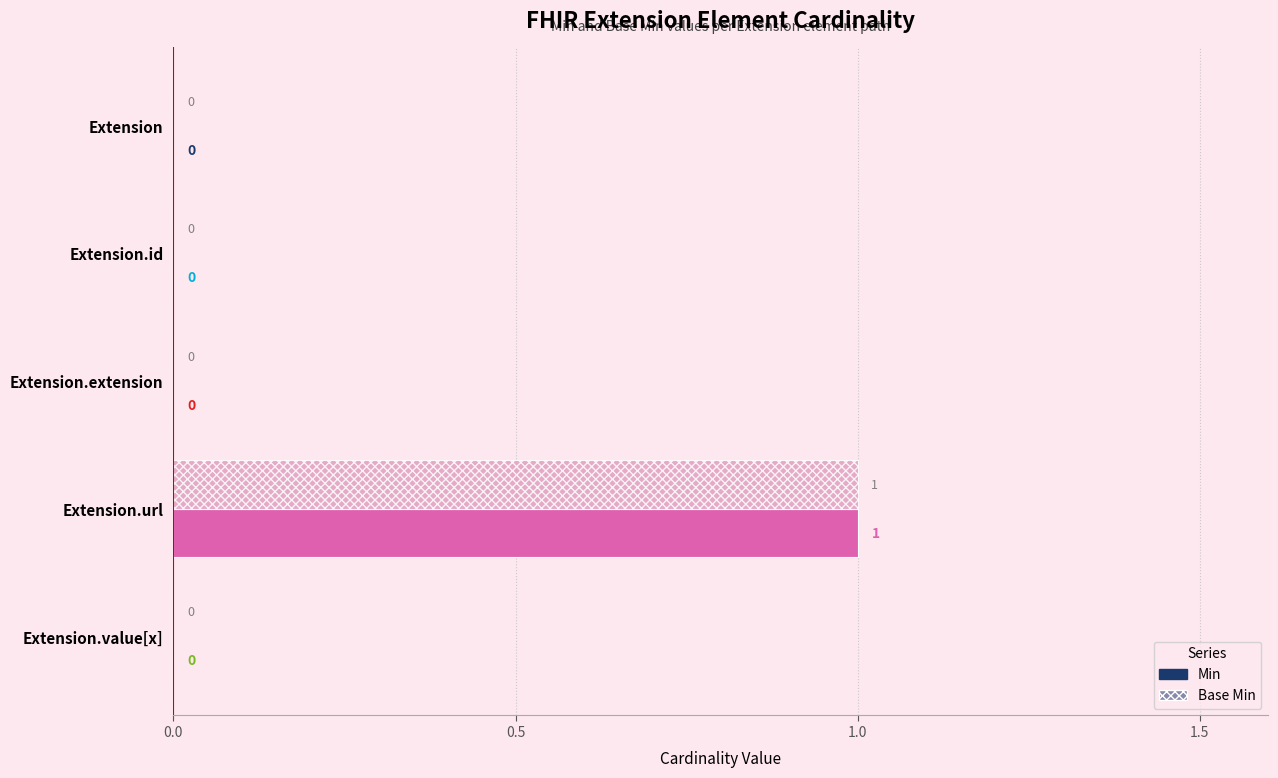

The value of Base Min at Extension is 1. True or false?

False